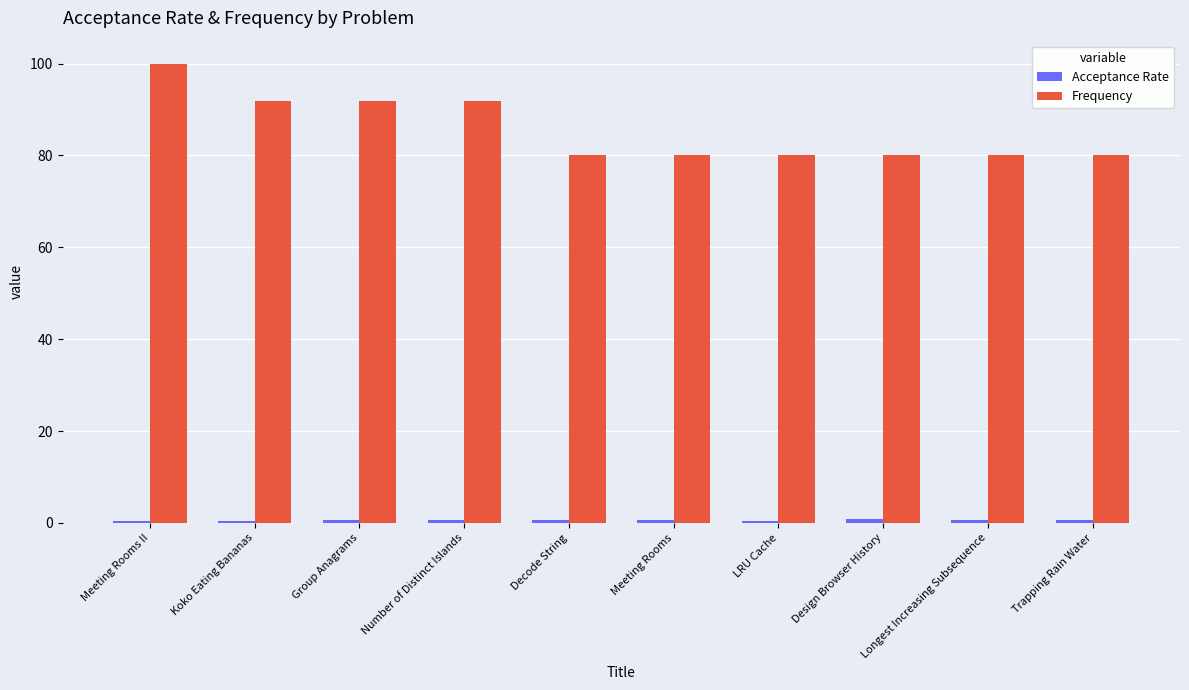

Is it true that Frequency equals 80.2 at Trapping Rain Water?

True